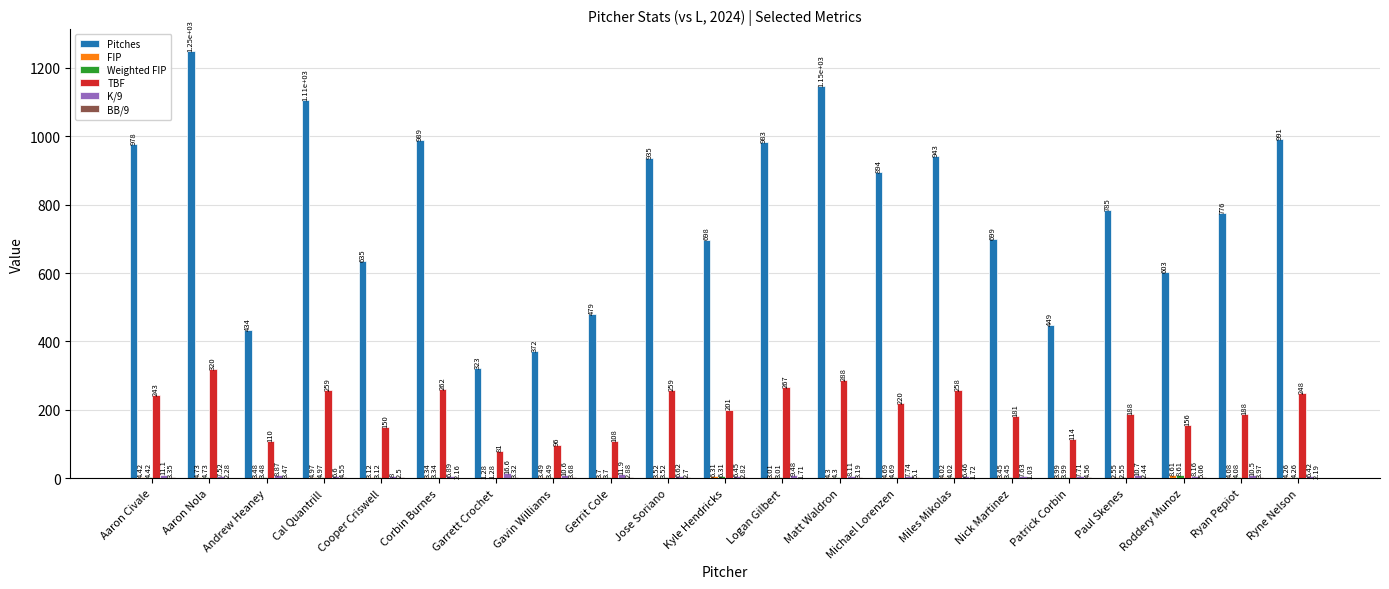

Which label corresponds to the largest value in the chart?

Aaron Nola